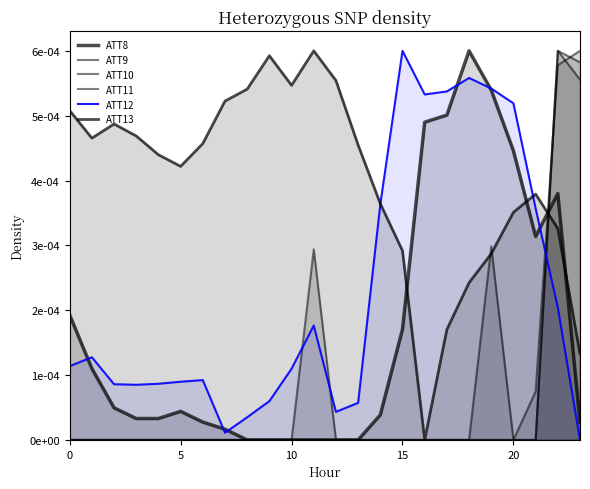

Does the chart have visible grid lines?

No